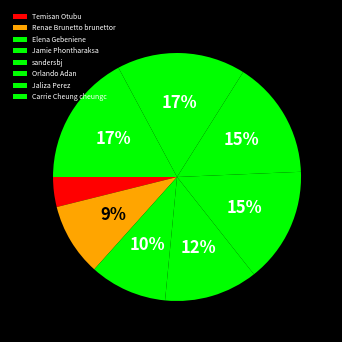

Does Temisan Otubu represent more than half of the total?

No